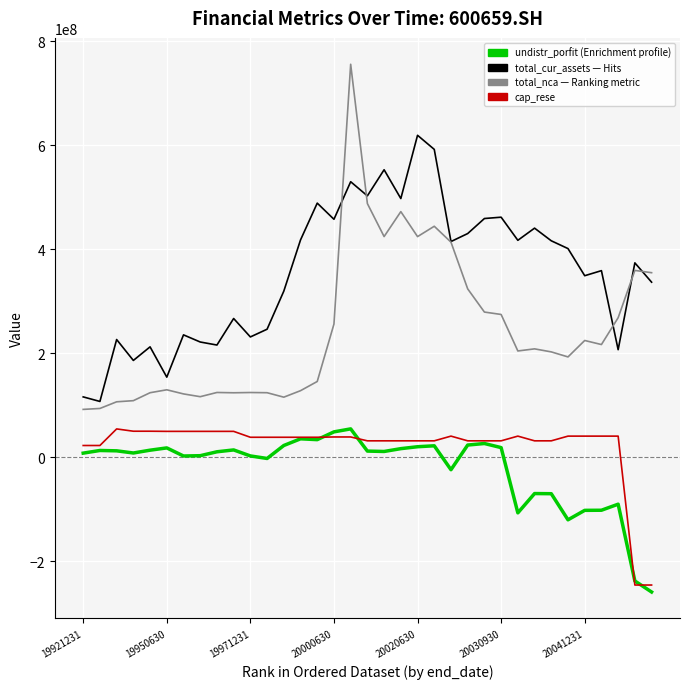

What is the smallest value displayed?

-259408867.8